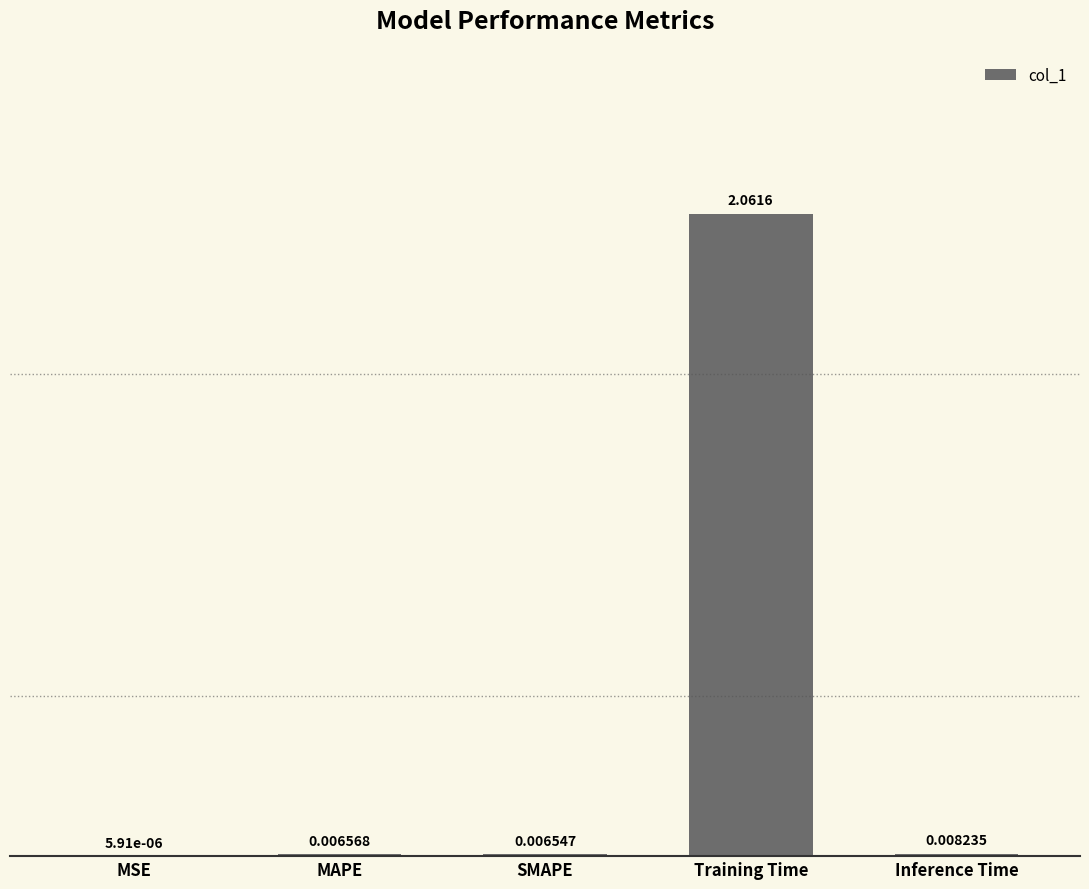

Which has a higher value, MSE or MAPE?

MAPE